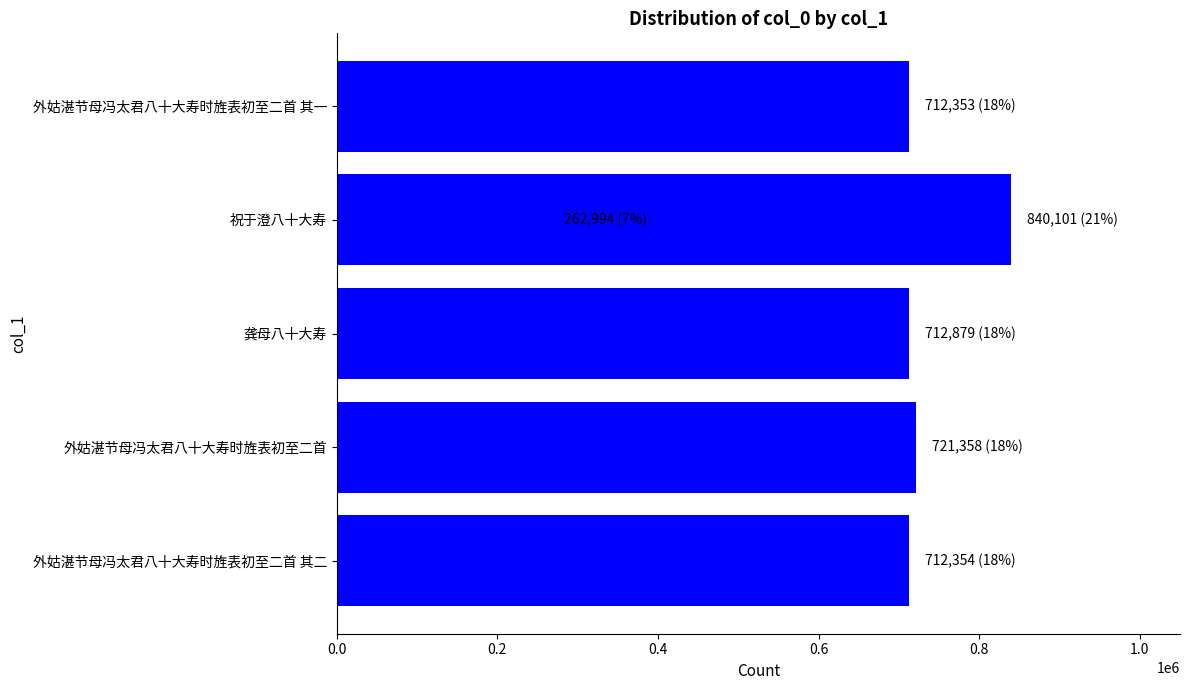

What is the greatest value displayed?

840101